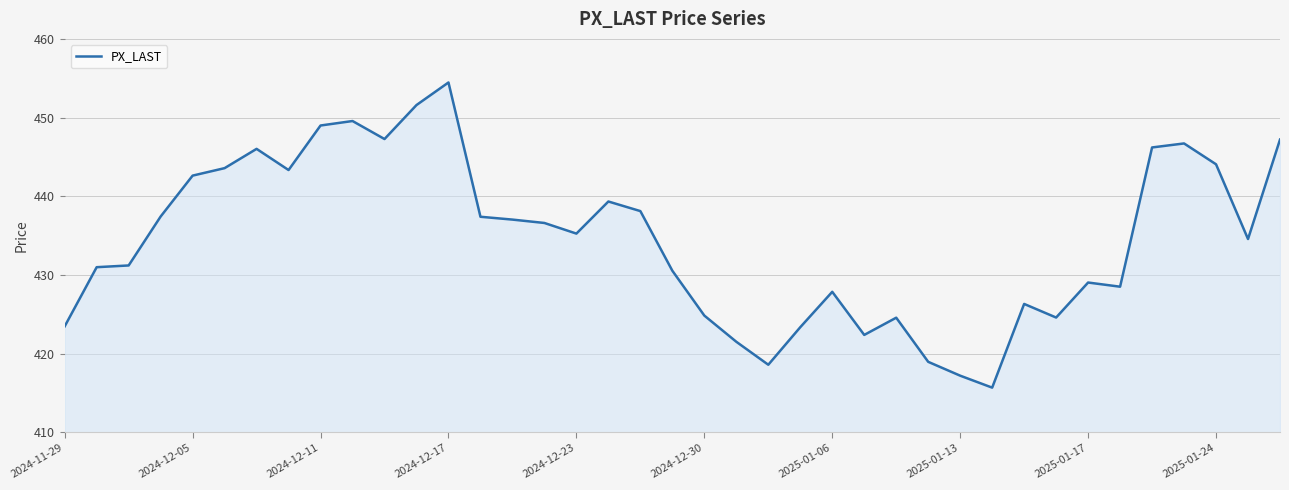

What is the smallest value displayed?

415.7